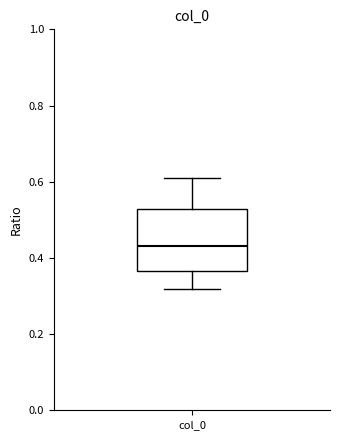

Transcribe this box plot: give where the median line is, the range the box spans, and where the two whiskers end, as read against the y-axis. The values are not printed on the chart, so give them approximately, as read against the axis.

median 0.44, box 0.36 to 0.52, whiskers 0.32 to 0.60